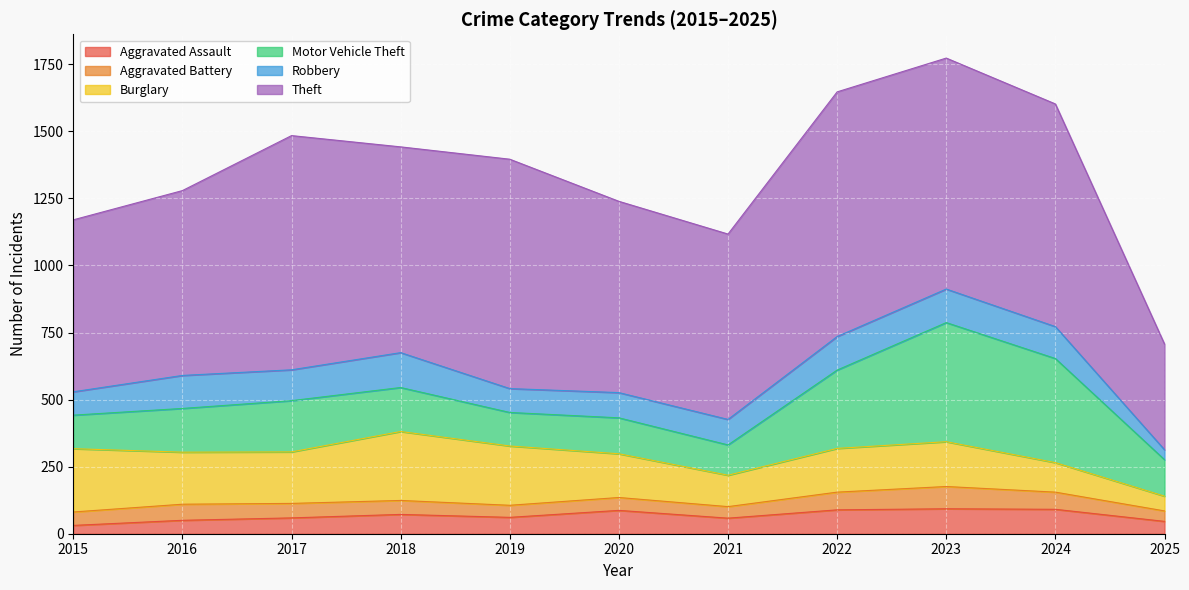

Which series changed the most between 2015 and 2024?

Motor Vehicle Theft